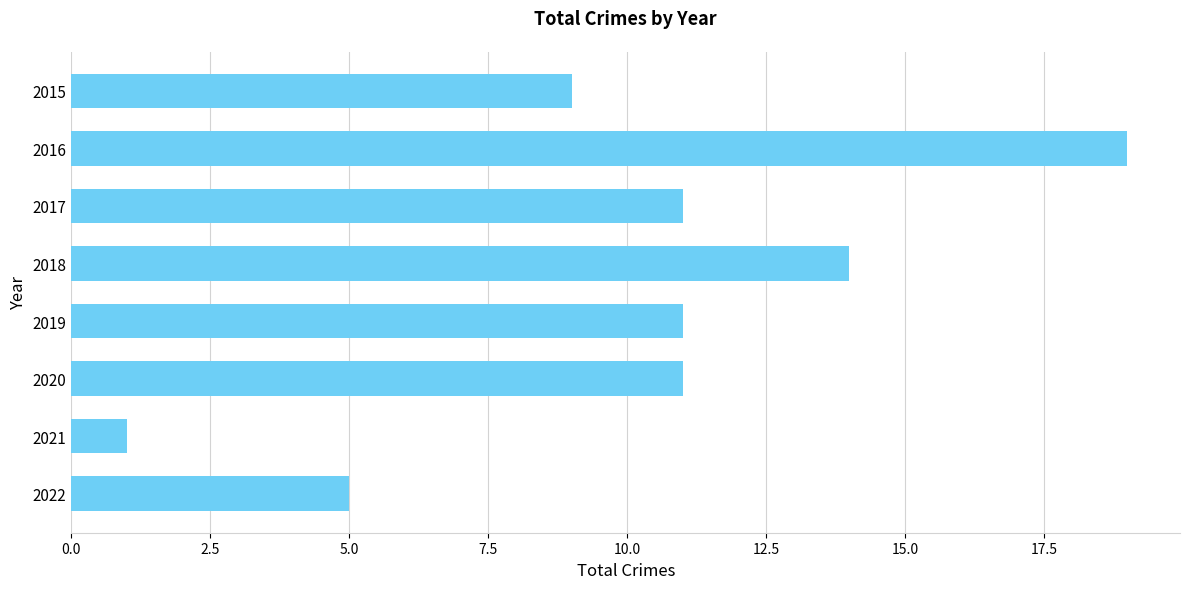

What is the difference between the second highest and second lowest values?

9